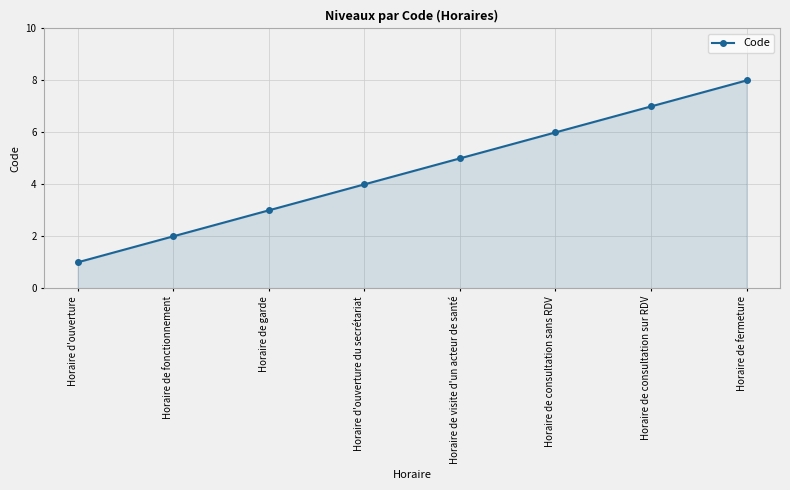

What position from the right is Horaire de fermeture?

1